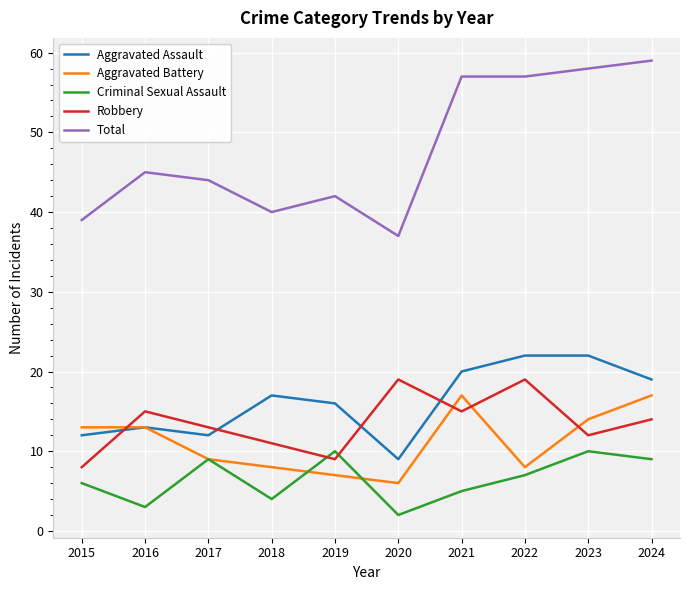

Reading left to right, what are all the values shown in this chart?

Aggravated Assault: 12	13	12	17	16	9	20	22	22	19
Aggravated Battery: 13	13	9	8	7	6	17	8	14	17
Criminal Sexual Assault: 6	3	9	4	10	2	5	7	10	9
Robbery: 8	15	13	11	9	19	15	19	12	14
Total: 39	45	44	40	42	37	57	57	58	59